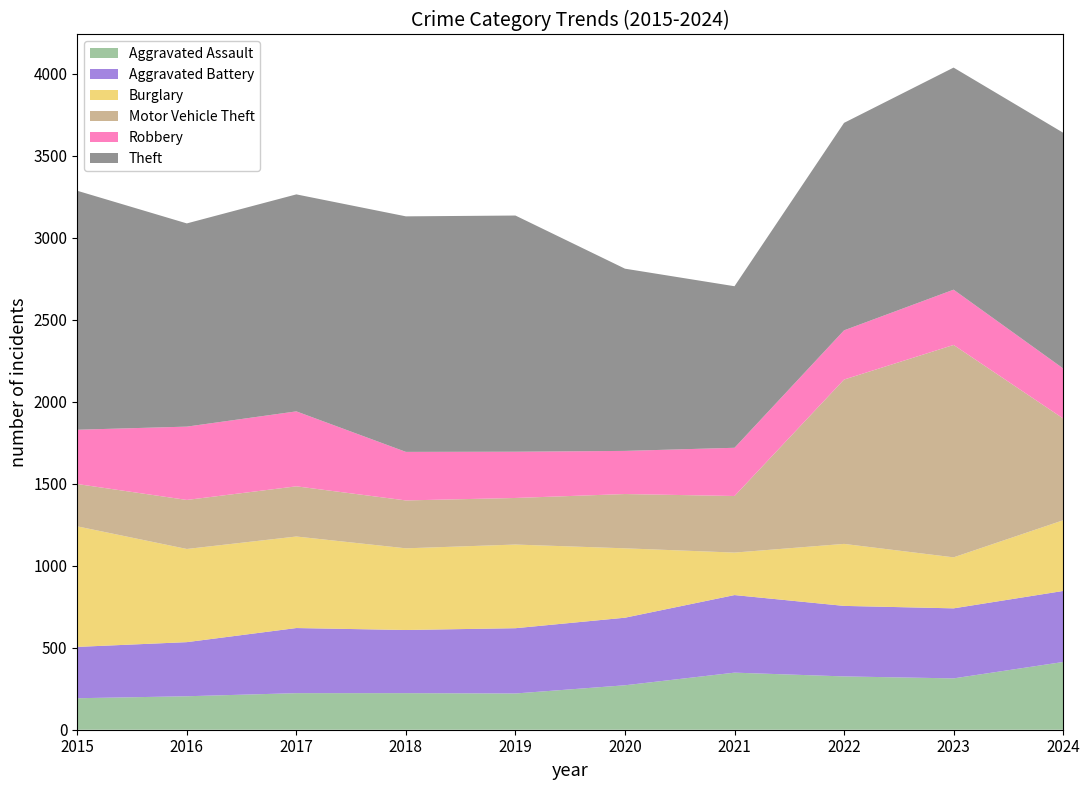

Reading right to left, extract all data points from this chart.

Aggravated Assault: 2024=413	2023=313	2022=325	2021=348	2020=271	2019=221	2018=223	2017=223	2016=204	2015=192
Aggravated Battery: 2024=433	2023=427	2022=430	2021=473	2020=412	2019=398	2018=385	2017=397	2016=330	2015=313
Burglary: 2024=431	2023=311	2022=378	2021=259	2020=423	2019=510	2018=498	2017=558	2016=568	2015=735
Motor Vehicle Theft: 2024=621	2023=1295	2022=1002	2021=345	2020=331	2019=284	2018=292	2017=306	2016=299	2015=258
Robbery: 2024=305	2023=337	2022=300	2021=294	2020=263	2019=282	2018=296	2017=457	2016=447	2015=331
Theft: 2024=1437	2023=1354	2022=1265	2021=985	2020=1111	2019=1440	2018=1436	2017=1323	2016=1239	2015=1457